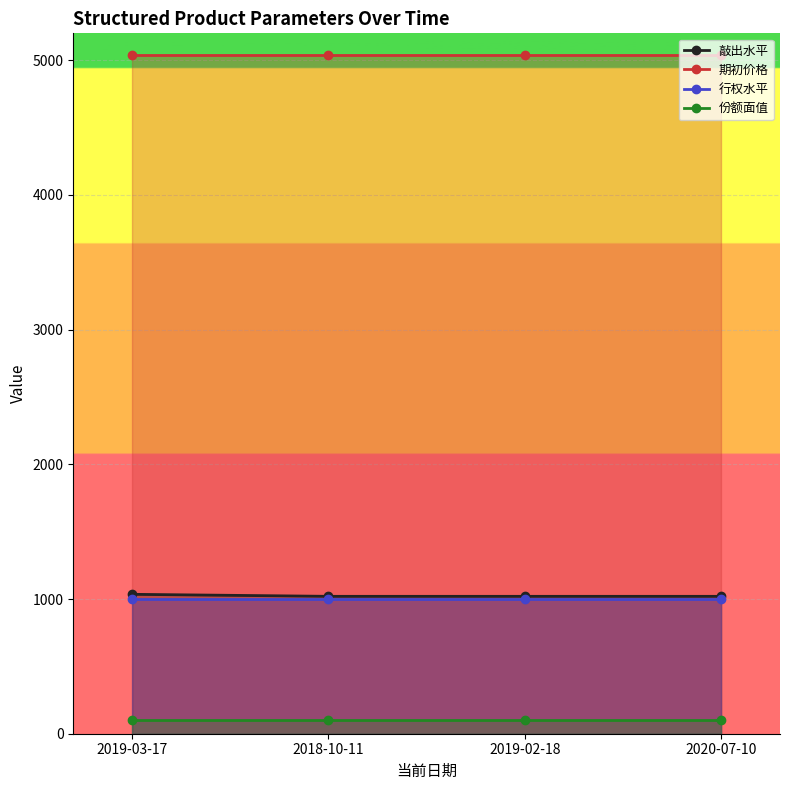

Reading left to right, list all the values displayed in this chart.

敲出水平: 2019-03-17=1035.0	2018-10-11=1020.0	2019-02-18=1020.0	2020-07-10=1020.0
期初价格: 2019-03-17=5036.2	2018-10-11=5036.2	2019-02-18=5036.2	2020-07-10=5036.2
行权水平: 2019-03-17=1000.0	2018-10-11=1000.0	2019-02-18=1000.0	2020-07-10=1000.0
份额面值: 2019-03-17=100.0	2018-10-11=100.0	2019-02-18=100.0	2020-07-10=100.0